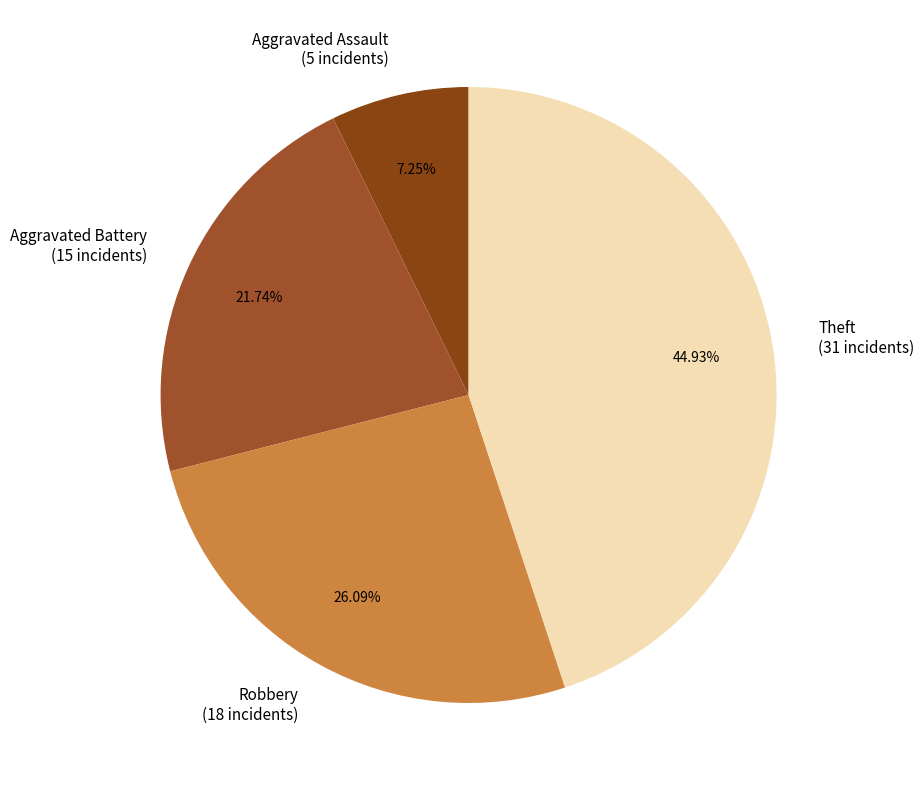

To the nearest percent, what percentage of the pie is Robbery?

26%